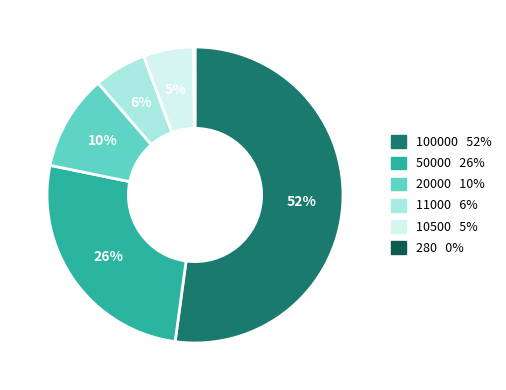

Does any single category account for the majority?

Yes